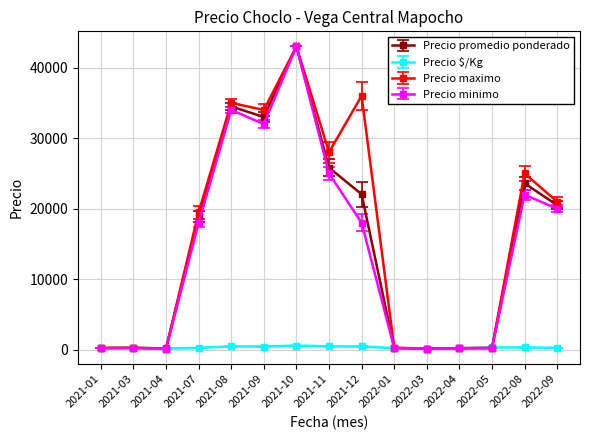

At which label does Precio promedio ponderado reach its peak?

2021-10